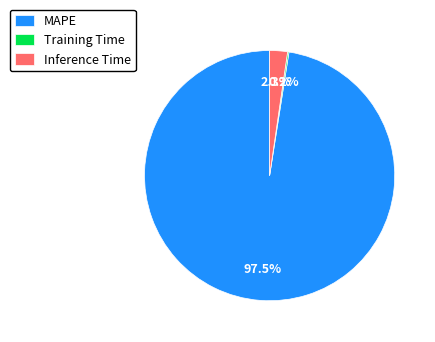

Which slice is the largest?

MAPE